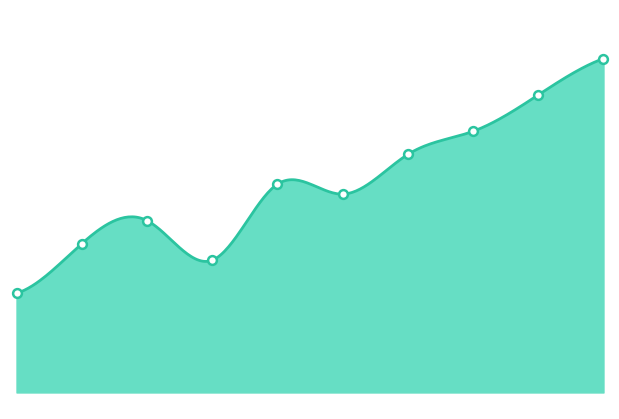

Which has a higher value, 2015-04-13 or 2015-05-11?

2015-04-13